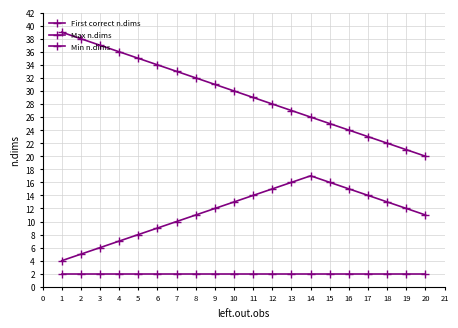

How many data points does each series have?

20